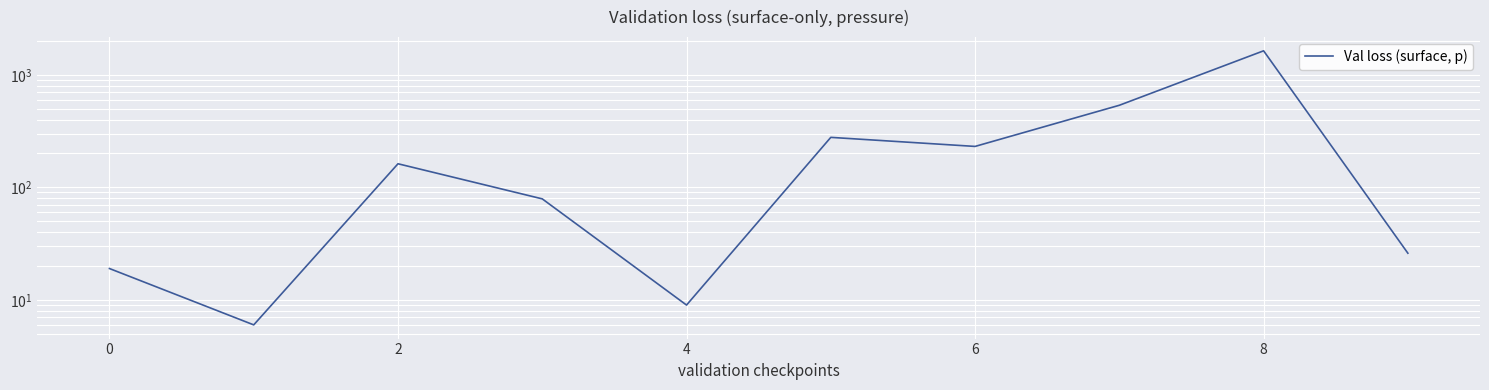

Reading left to right, extract all data points from this chart.

19	6	162	79	9	278	231	536	1633	26